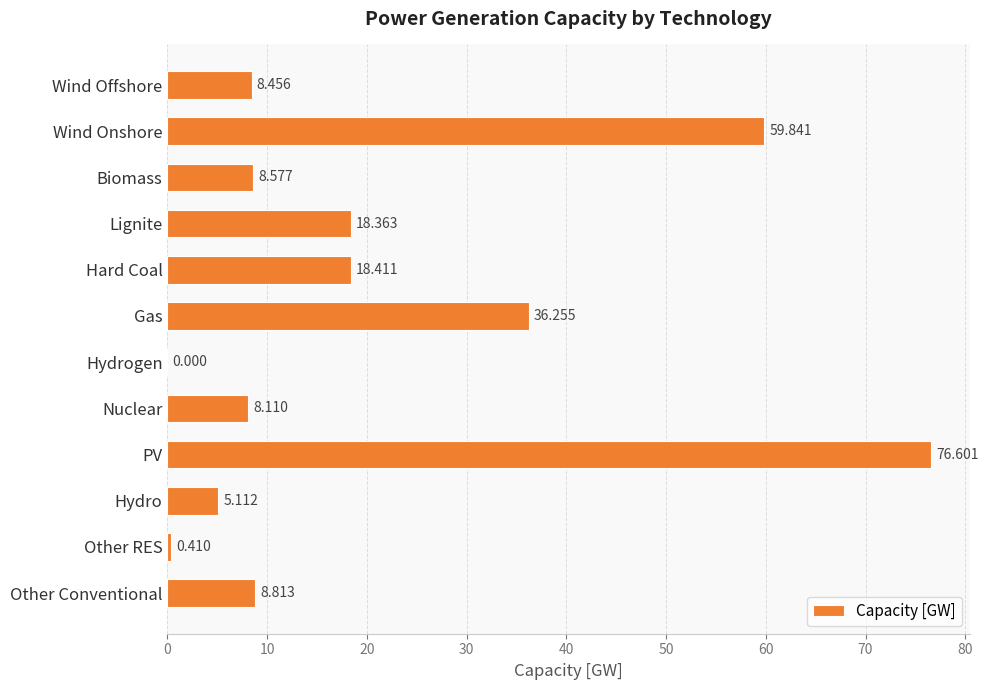

Which label corresponds to the largest value in the chart?

PV